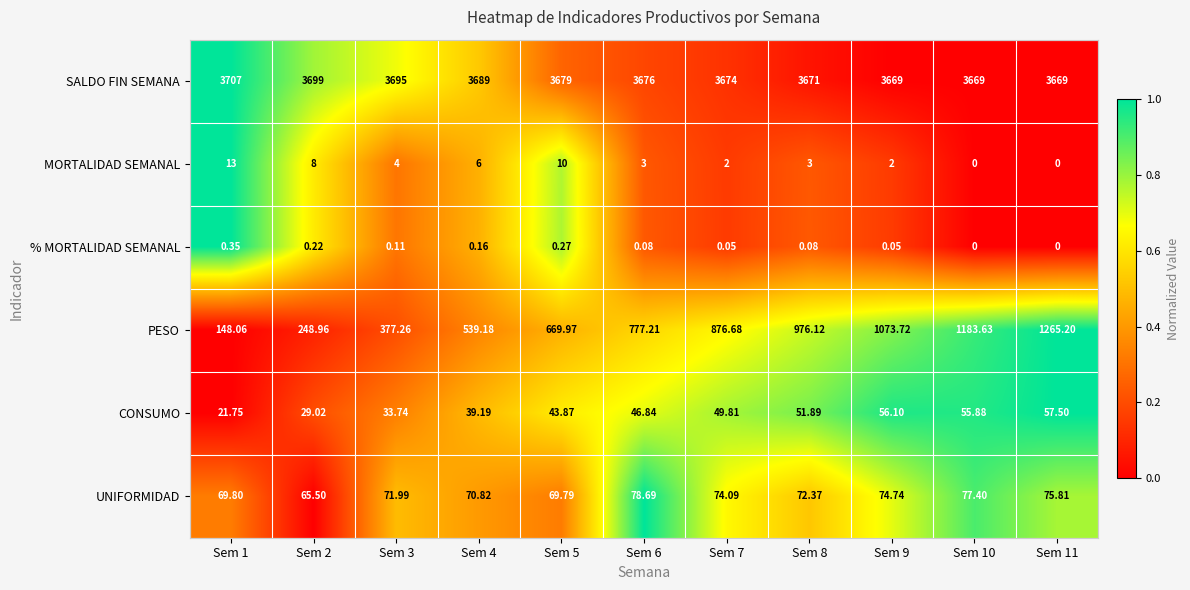

Which series has the largest range (max minus min)?

PESO